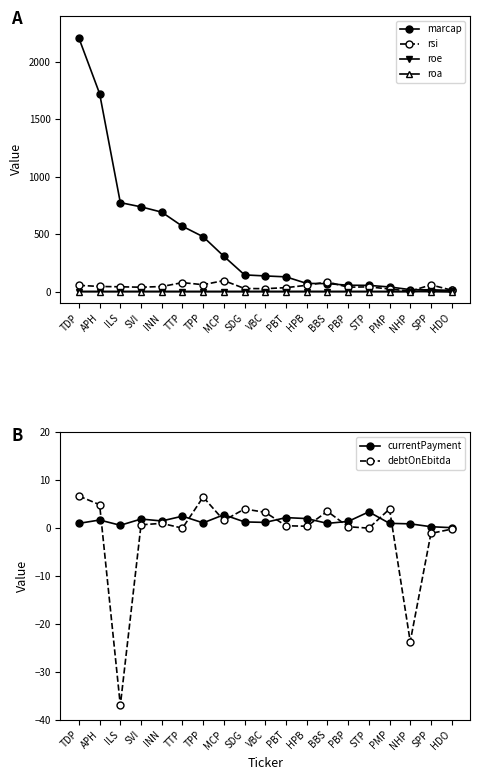

Where do debtOnEbitda and roe first cross each other?

APH and ILS